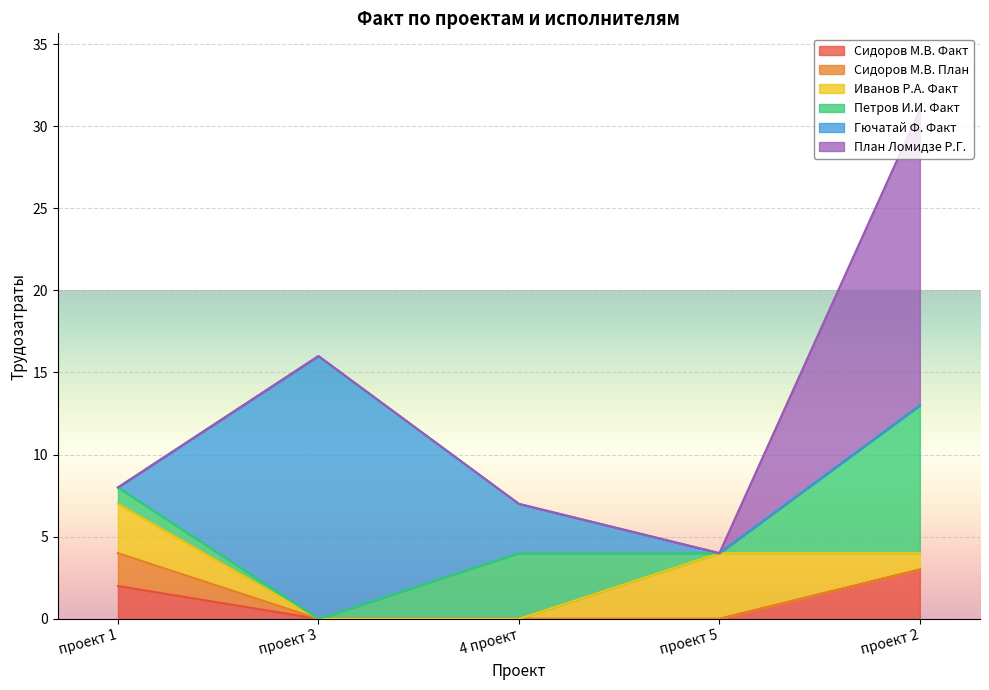

List the labels in order of Иванов Р.А. Факт value, largest first.

проект 5, проект 1, проект 2, проект 3, 4 проект